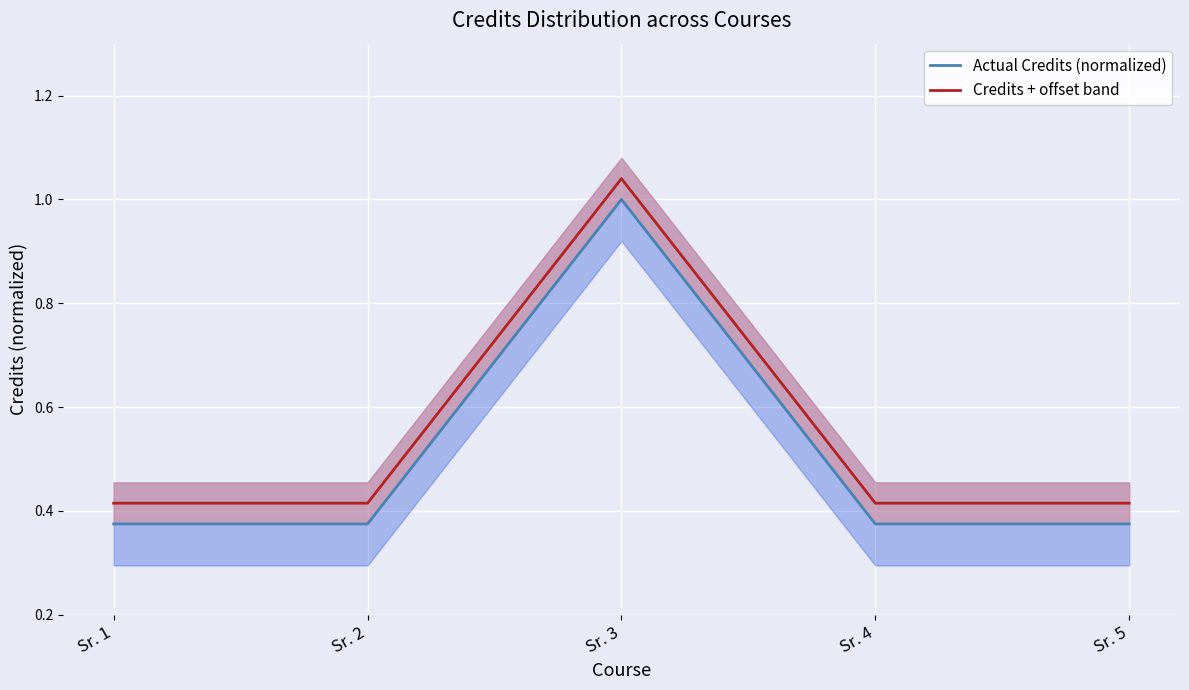

Count the Actual Credits values in the range 0 to 1.

5